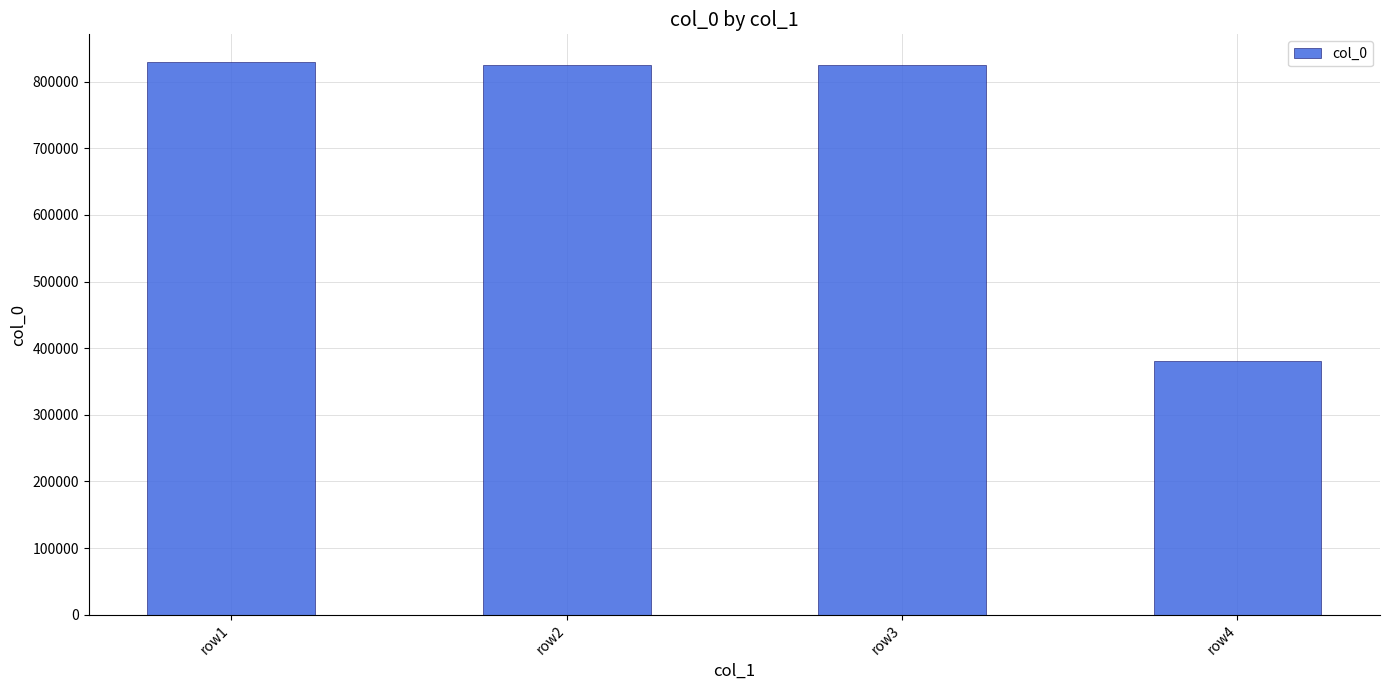

The value at row2 is 194012. True or false?

False